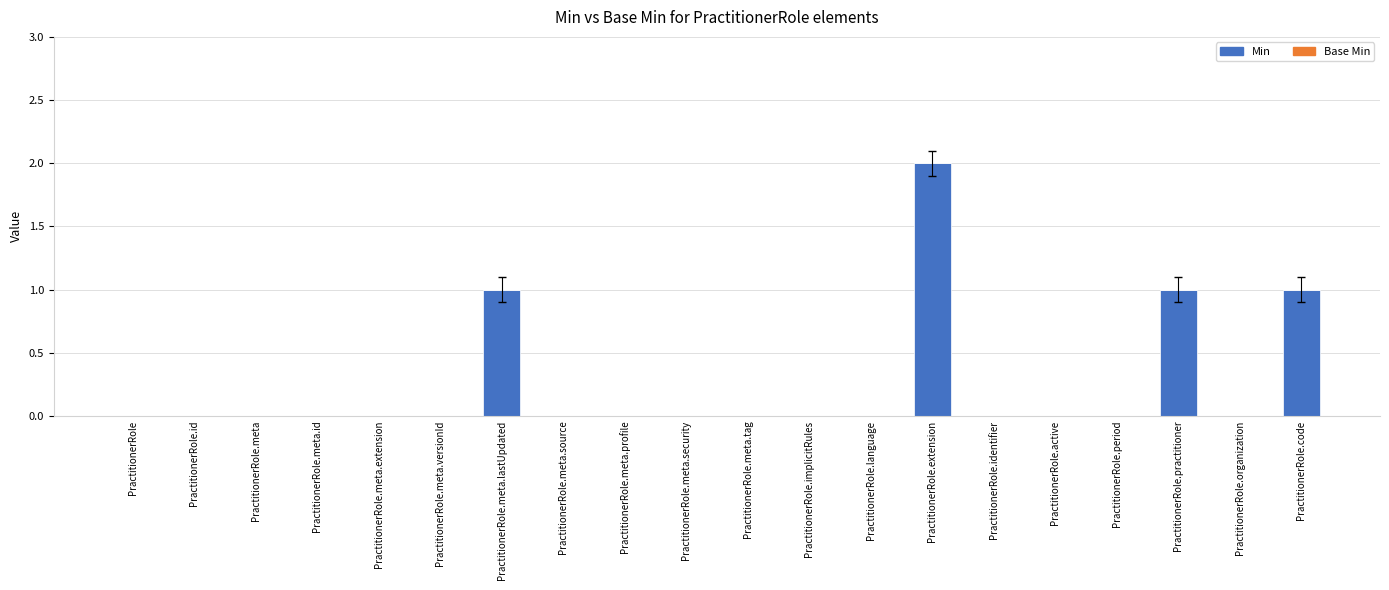

How many categories are shown in the chart?

20